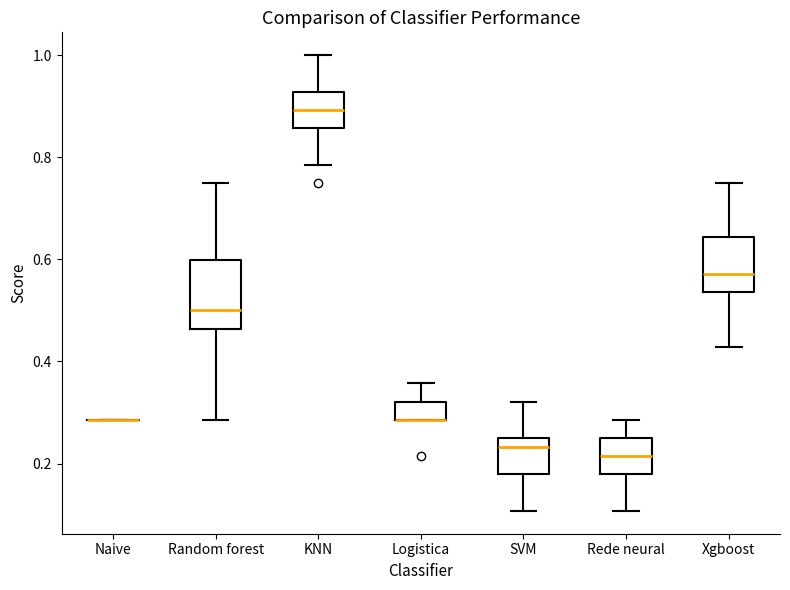

Comparing the boxes themselves (not the whiskers), which one is the tallest?

Random forest